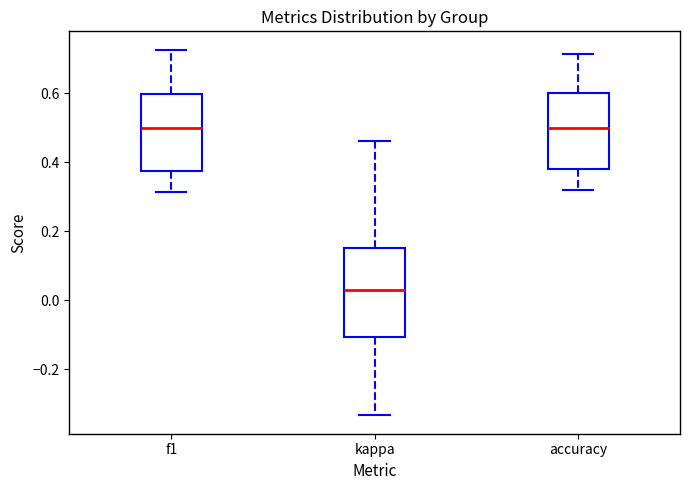

Where does the upper whisker of the box for accuracy end on the y-axis? The values are not printed on the chart, so give them approximately, as read against the axis.

0.72